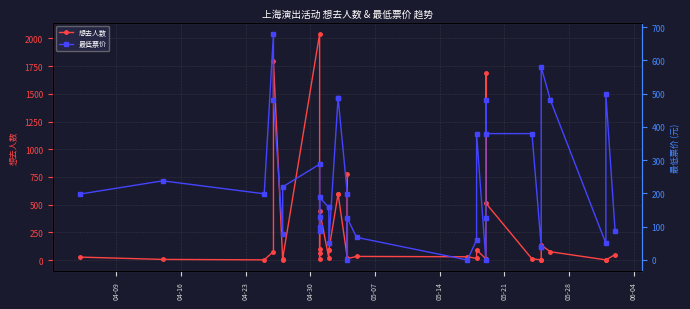

List the series in order of their peak value, highest first.

想去人数, 最低票价